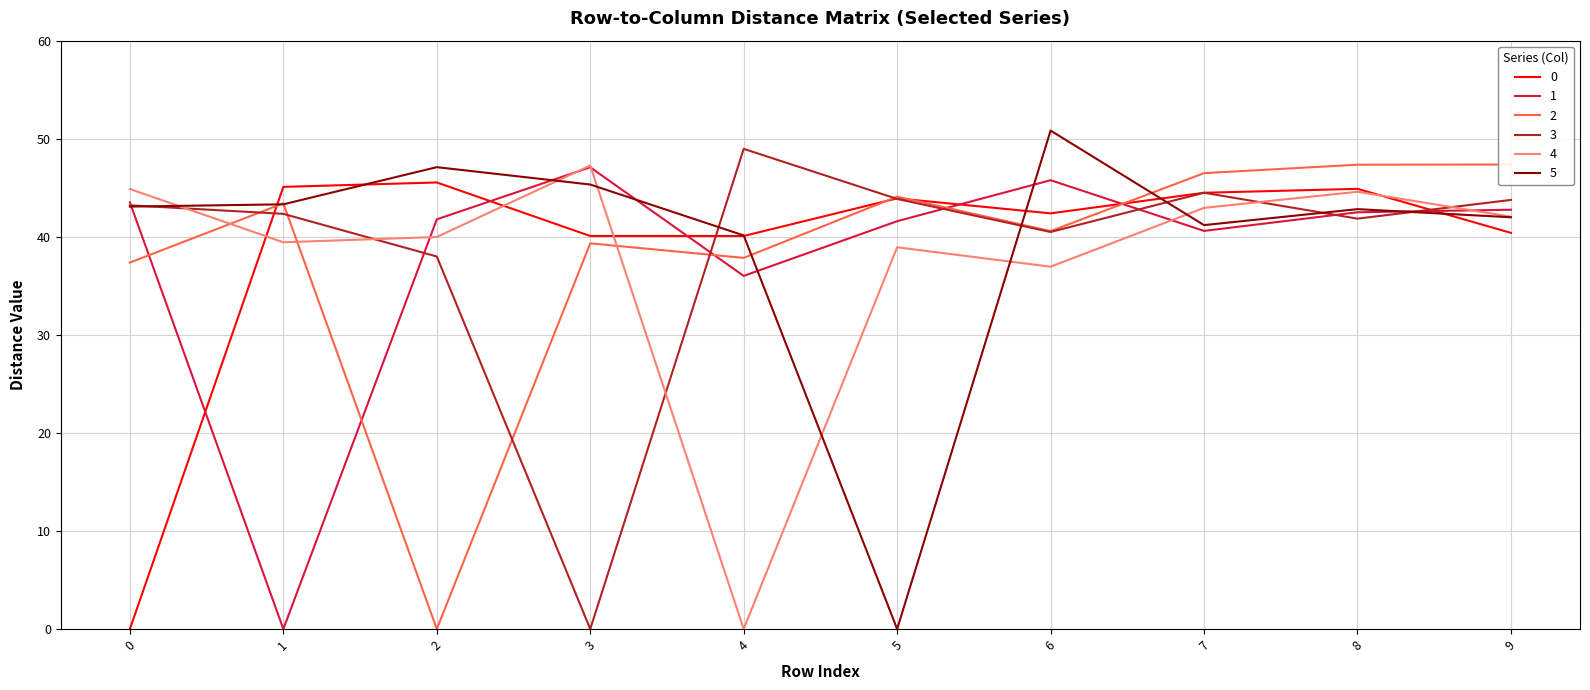

What is the value of the 2 point at the 1st from the left?

37.4